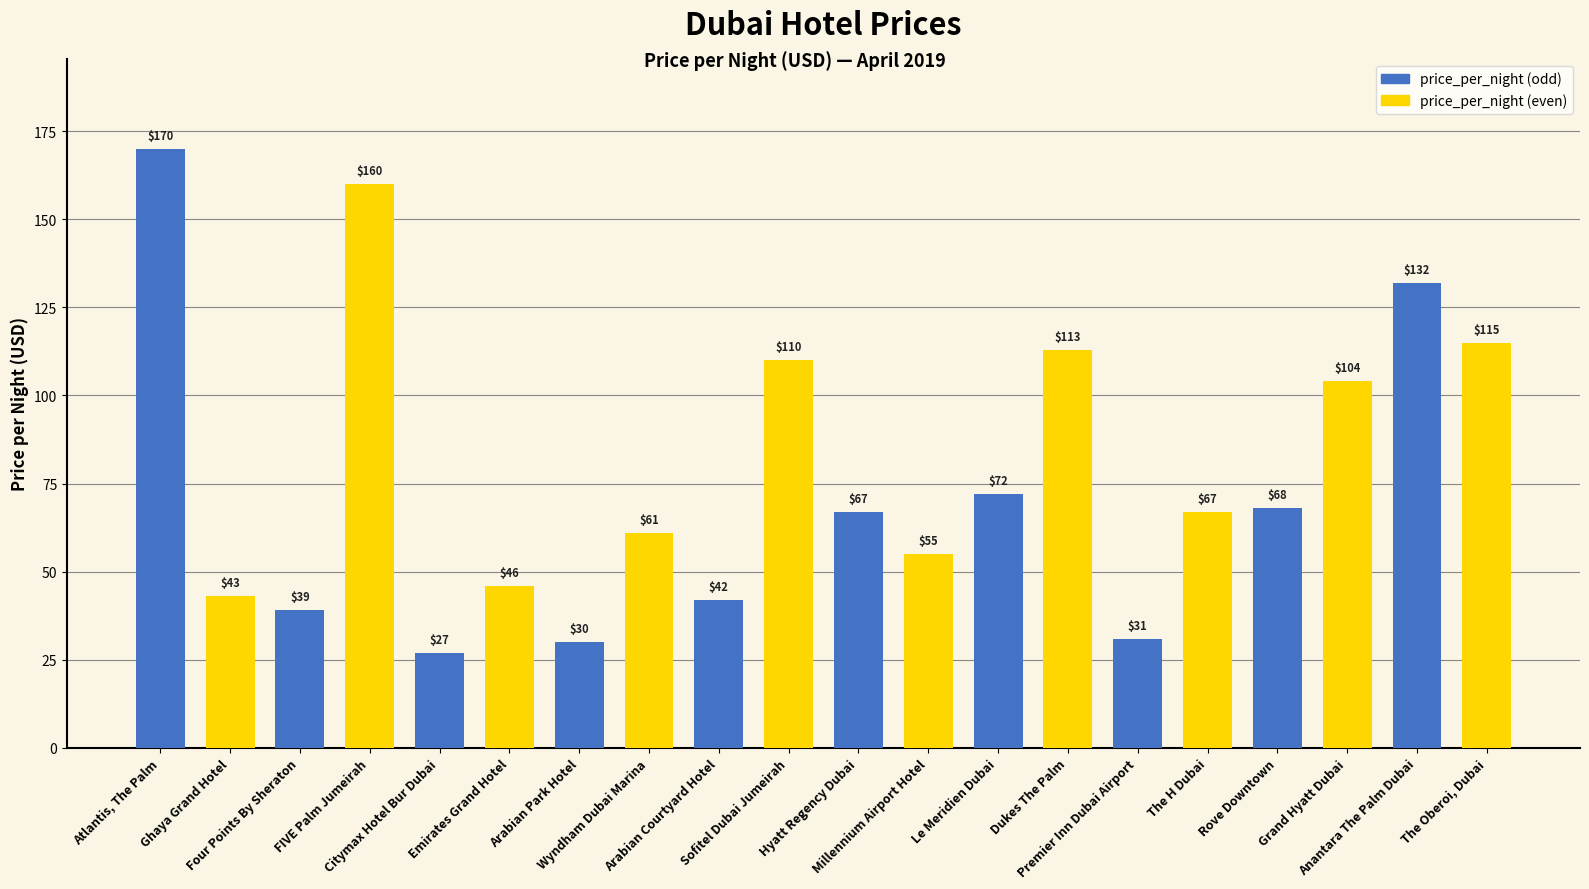

Which has a higher value, The Oberoi, Dubai or Rove Downtown?

The Oberoi, Dubai